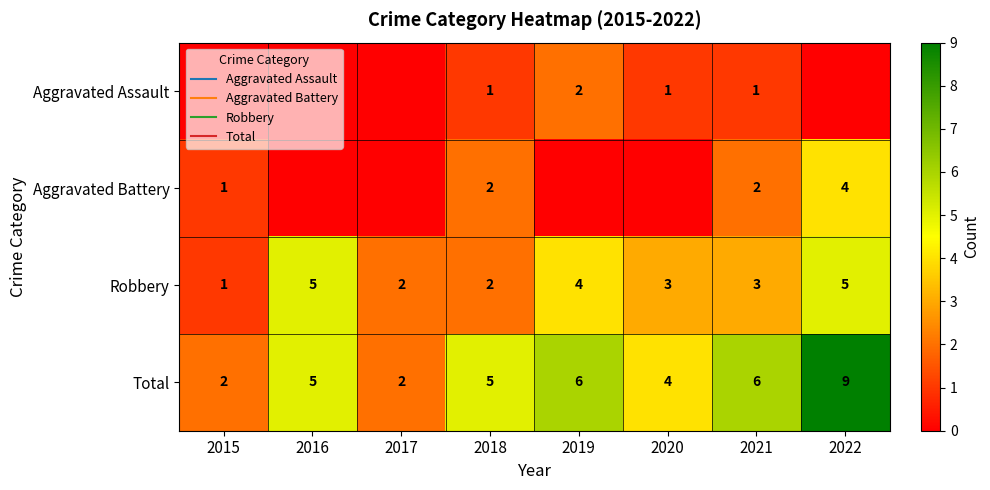

How many Robbery values are between 2 and 5?

7